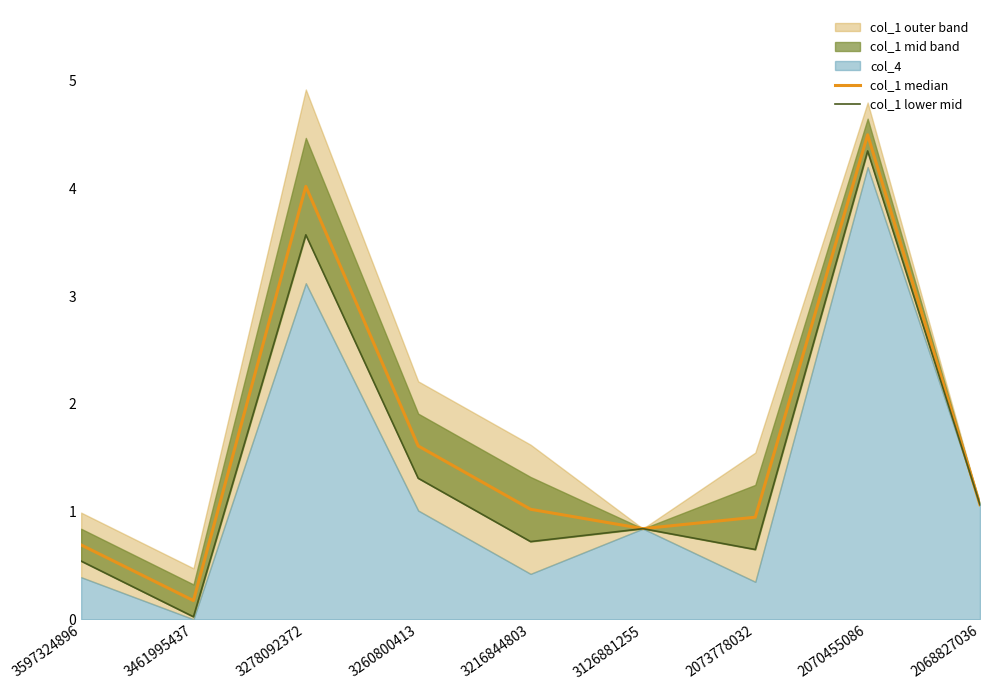

True or false: col_1 median and col_1 lower mid intersect in this chart.

False